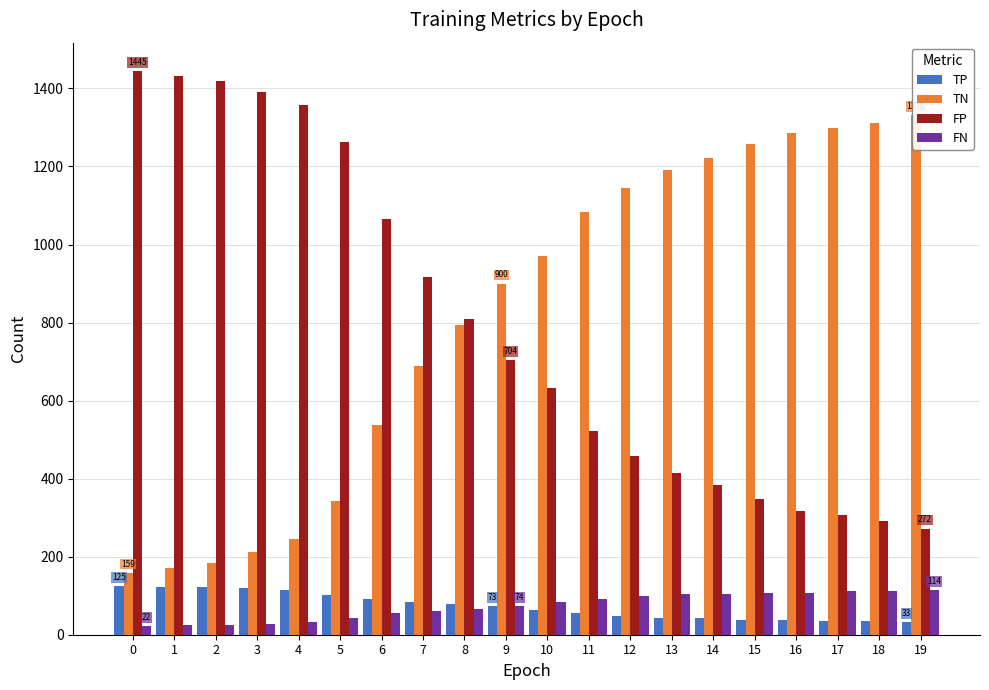

What is the maximum value for FP?

1445